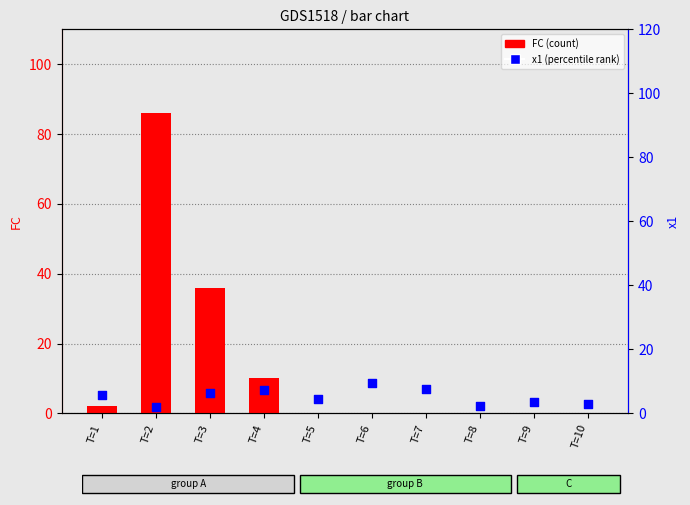

Which series has the largest total across all categories?

FC